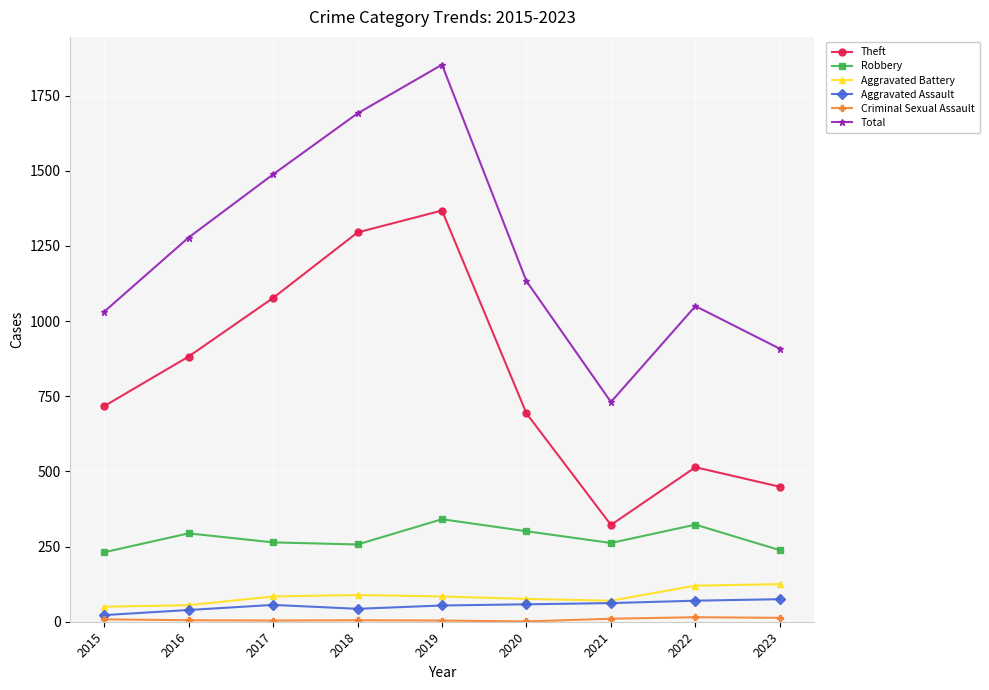

What is the sum of the Aggravated Battery values at 2018 and 2015?

139